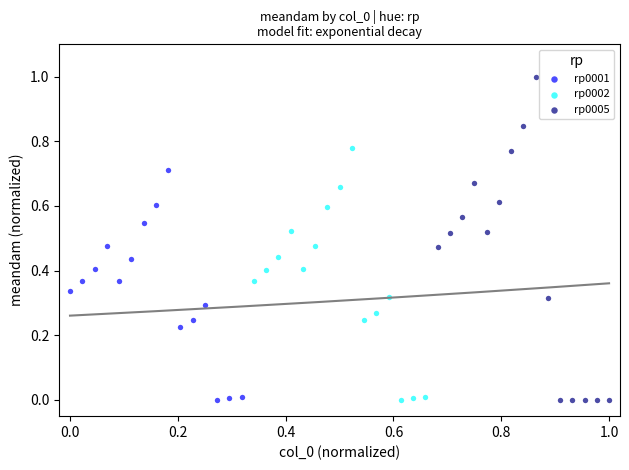

Which series reaches the maximum Y coordinate?

rp0005